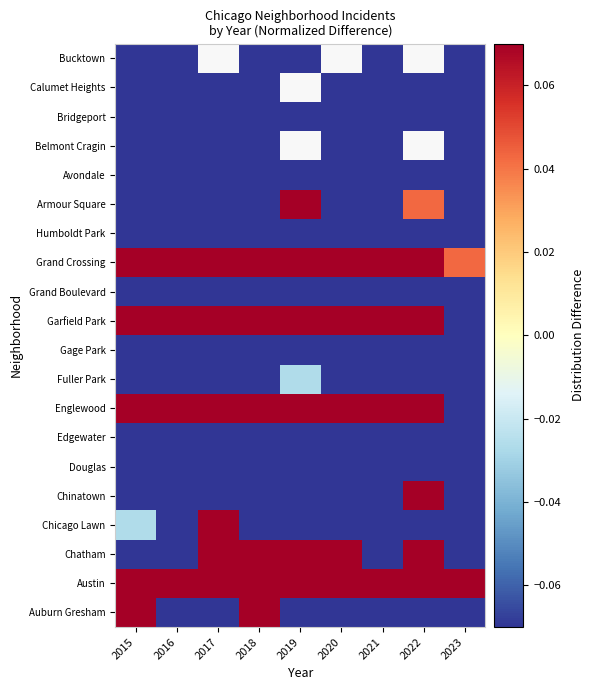

The Armour Square series shows -0.7 at 2016. True or false?

False